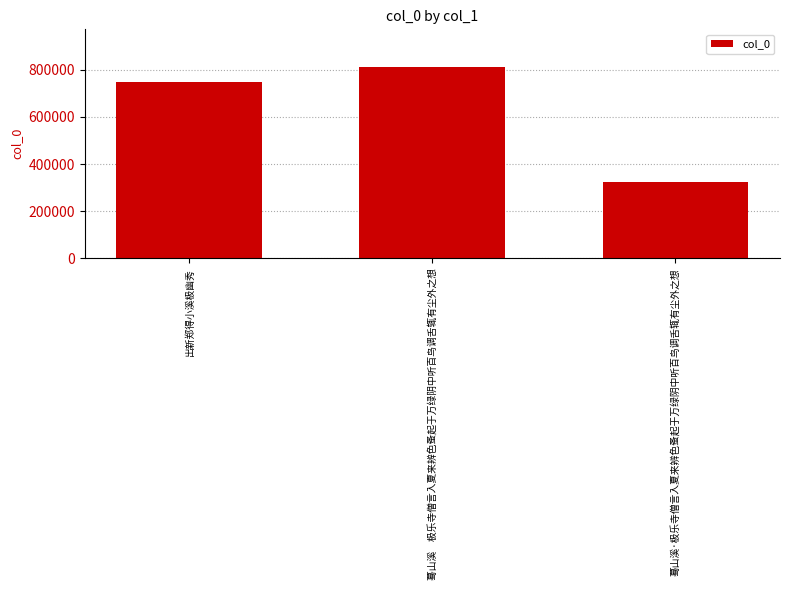

The chart shows a value of 325590 at 蓦山溪·极乐寺僧言入夏来辨色蚤起于万绿阴中听百鸟调舌辄有尘外之想. True or false?

True